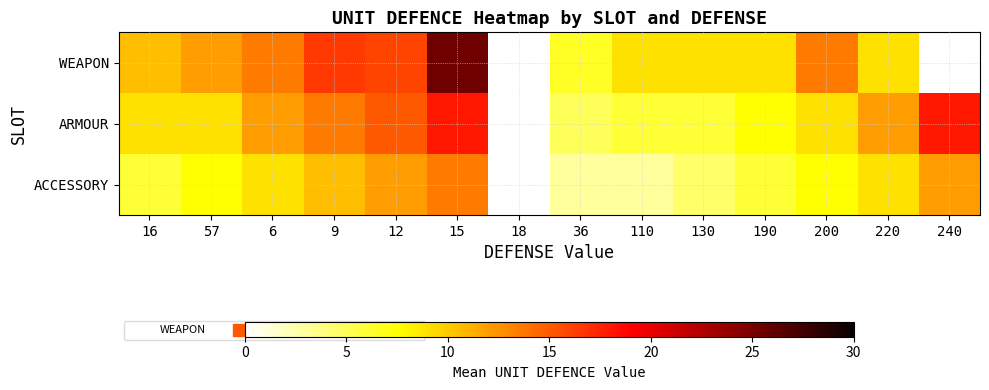

Between 6 and 9, which is larger?

9